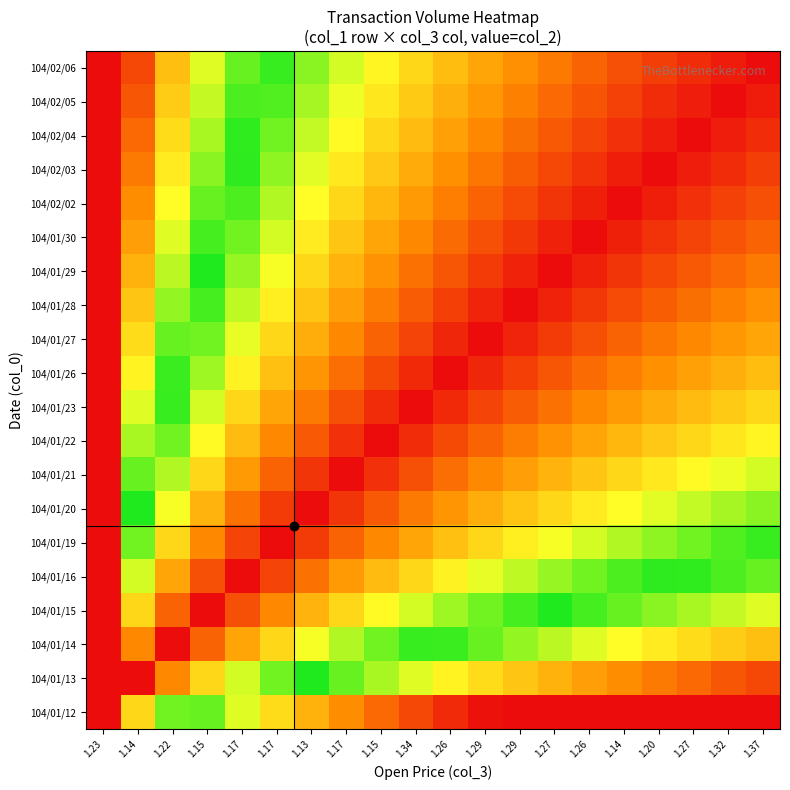

Reading right to left, list all the values displayed in this chart.

104/01/12: 1.37=0.0	1.32=0.0	1.27=0.0	1.20=0.0	1.14=0.0	1.26=0.0	1.27=0.0	1.29=0.0	1.29=0.0	1.26=0.0	1.34=0.1	1.15=0.1	1.17=0.2	1.13=0.2	1.17=0.3	1.17=0.4	1.15=0.4	1.22=0.6	1.14=0.7	1.23=0.0
104/01/13: 1.37=0.1	1.32=0.1	1.27=0.1	1.20=0.1	1.14=0.2	1.26=0.2	1.27=0.2	1.29=0.3	1.29=0.3	1.26=0.3	1.34=0.4	1.15=0.4	1.17=0.4	1.13=0.5	1.17=0.6	1.17=0.6	1.15=0.7	1.22=0.8	1.14=1.0	1.23=0.0
104/01/14: 1.37=0.2	1.32=0.3	1.27=0.3	1.20=0.3	1.14=0.3	1.26=0.4	1.27=0.4	1.29=0.4	1.29=0.4	1.26=0.5	1.34=0.5	1.15=0.6	1.17=0.6	1.13=0.7	1.17=0.7	1.17=0.8	1.15=0.9	1.22=1.0	1.14=0.8	1.23=0.0
104/01/15: 1.37=0.4	1.32=0.4	1.27=0.4	1.20=0.4	1.14=0.4	1.26=0.5	1.27=0.5	1.29=0.5	1.29=0.6	1.26=0.6	1.34=0.6	1.15=0.7	1.17=0.7	1.13=0.8	1.17=0.8	1.17=0.9	1.15=1.0	1.22=0.9	1.14=0.7	1.23=0.0
104/01/16: 1.37=0.4	1.32=0.5	1.27=0.5	1.20=0.5	1.14=0.5	1.26=0.6	1.27=0.6	1.29=0.6	1.29=0.6	1.26=0.7	1.34=0.7	1.15=0.8	1.17=0.8	1.13=0.9	1.17=0.9	1.17=1.0	1.15=0.9	1.22=0.8	1.14=0.6	1.23=0.0
104/01/19: 1.37=0.5	1.32=0.5	1.27=0.6	1.20=0.6	1.14=0.6	1.26=0.6	1.27=0.7	1.29=0.7	1.29=0.7	1.26=0.8	1.34=0.8	1.15=0.8	1.17=0.9	1.13=0.9	1.17=1.0	1.17=0.9	1.15=0.8	1.22=0.7	1.14=0.6	1.23=0.0
104/01/20: 1.37=0.6	1.32=0.6	1.27=0.6	1.20=0.6	1.14=0.7	1.26=0.7	1.27=0.7	1.29=0.8	1.29=0.8	1.26=0.8	1.34=0.9	1.15=0.9	1.17=0.9	1.13=1.0	1.17=0.9	1.17=0.9	1.15=0.8	1.22=0.7	1.14=0.5	1.23=0.0
104/01/21: 1.37=0.6	1.32=0.7	1.27=0.7	1.20=0.7	1.14=0.7	1.26=0.7	1.27=0.8	1.29=0.8	1.29=0.8	1.26=0.9	1.34=0.9	1.15=1.0	1.17=1.0	1.13=0.9	1.17=0.9	1.17=0.8	1.15=0.7	1.22=0.6	1.14=0.4	1.23=0.0
104/01/22: 1.37=0.7	1.32=0.7	1.27=0.7	1.20=0.7	1.14=0.8	1.26=0.8	1.27=0.8	1.29=0.9	1.29=0.9	1.26=0.9	1.34=1.0	1.15=1.0	1.17=1.0	1.13=0.9	1.17=0.8	1.17=0.8	1.15=0.7	1.22=0.6	1.14=0.4	1.23=0.0
104/01/23: 1.37=0.7	1.32=0.7	1.27=0.8	1.20=0.8	1.14=0.8	1.26=0.8	1.27=0.9	1.29=0.9	1.29=0.9	1.26=1.0	1.34=1.0	1.15=1.0	1.17=0.9	1.13=0.9	1.17=0.8	1.17=0.7	1.15=0.6	1.22=0.5	1.14=0.4	1.23=0.0
104/01/26: 1.37=0.8	1.32=0.8	1.27=0.8	1.20=0.8	1.14=0.9	1.26=0.9	1.27=0.9	1.29=0.9	1.29=1.0	1.26=1.0	1.34=1.0	1.15=0.9	1.17=0.9	1.13=0.8	1.17=0.8	1.17=0.7	1.15=0.6	1.22=0.5	1.14=0.3	1.23=0.0
104/01/27: 1.37=0.8	1.32=0.8	1.27=0.8	1.20=0.9	1.14=0.9	1.26=0.9	1.27=0.9	1.29=1.0	1.29=1.0	1.26=1.0	1.34=0.9	1.15=0.9	1.17=0.8	1.13=0.8	1.17=0.7	1.17=0.6	1.15=0.6	1.22=0.4	1.14=0.3	1.23=0.0
104/01/28: 1.37=0.8	1.32=0.8	1.27=0.9	1.20=0.9	1.14=0.9	1.26=0.9	1.27=1.0	1.29=1.0	1.29=1.0	1.26=0.9	1.34=0.9	1.15=0.9	1.17=0.8	1.13=0.8	1.17=0.7	1.17=0.6	1.15=0.5	1.22=0.4	1.14=0.3	1.23=0.0
104/01/29: 1.37=0.9	1.32=0.9	1.27=0.9	1.20=0.9	1.14=0.9	1.26=1.0	1.27=1.0	1.29=1.0	1.29=0.9	1.26=0.9	1.34=0.9	1.15=0.8	1.17=0.8	1.13=0.7	1.17=0.7	1.17=0.6	1.15=0.5	1.22=0.4	1.14=0.2	1.23=0.0
104/01/30: 1.37=0.9	1.32=0.9	1.27=0.9	1.20=0.9	1.14=1.0	1.26=1.0	1.27=1.0	1.29=0.9	1.29=0.9	1.26=0.9	1.34=0.8	1.15=0.8	1.17=0.7	1.13=0.7	1.17=0.6	1.17=0.6	1.15=0.5	1.22=0.4	1.14=0.2	1.23=0.0
104/02/02: 1.37=0.9	1.32=0.9	1.27=1.0	1.20=1.0	1.14=1.0	1.26=1.0	1.27=0.9	1.29=0.9	1.29=0.9	1.26=0.9	1.34=0.8	1.15=0.8	1.17=0.7	1.13=0.7	1.17=0.6	1.17=0.5	1.15=0.4	1.22=0.3	1.14=0.2	1.23=0.0
104/02/03: 1.37=0.9	1.32=1.0	1.27=1.0	1.20=1.0	1.14=1.0	1.26=0.9	1.27=0.9	1.29=0.9	1.29=0.9	1.26=0.8	1.34=0.8	1.15=0.7	1.17=0.7	1.13=0.6	1.17=0.6	1.17=0.5	1.15=0.4	1.22=0.3	1.14=0.1	1.23=0.0
104/02/04: 1.37=1.0	1.32=1.0	1.27=1.0	1.20=1.0	1.14=1.0	1.26=0.9	1.27=0.9	1.29=0.9	1.29=0.8	1.26=0.8	1.34=0.8	1.15=0.7	1.17=0.7	1.13=0.6	1.17=0.6	1.17=0.5	1.15=0.4	1.22=0.3	1.14=0.1	1.23=0.0
104/02/05: 1.37=1.0	1.32=1.0	1.27=1.0	1.20=1.0	1.14=0.9	1.26=0.9	1.27=0.9	1.29=0.8	1.29=0.8	1.26=0.8	1.34=0.7	1.15=0.7	1.17=0.7	1.13=0.6	1.17=0.5	1.17=0.5	1.15=0.4	1.22=0.3	1.14=0.1	1.23=0.0
104/02/06: 1.37=1.0	1.32=1.0	1.27=1.0	1.20=0.9	1.14=0.9	1.26=0.9	1.27=0.9	1.29=0.8	1.29=0.8	1.26=0.8	1.34=0.7	1.15=0.7	1.17=0.6	1.13=0.6	1.17=0.5	1.17=0.4	1.15=0.4	1.22=0.2	1.14=0.1	1.23=0.0